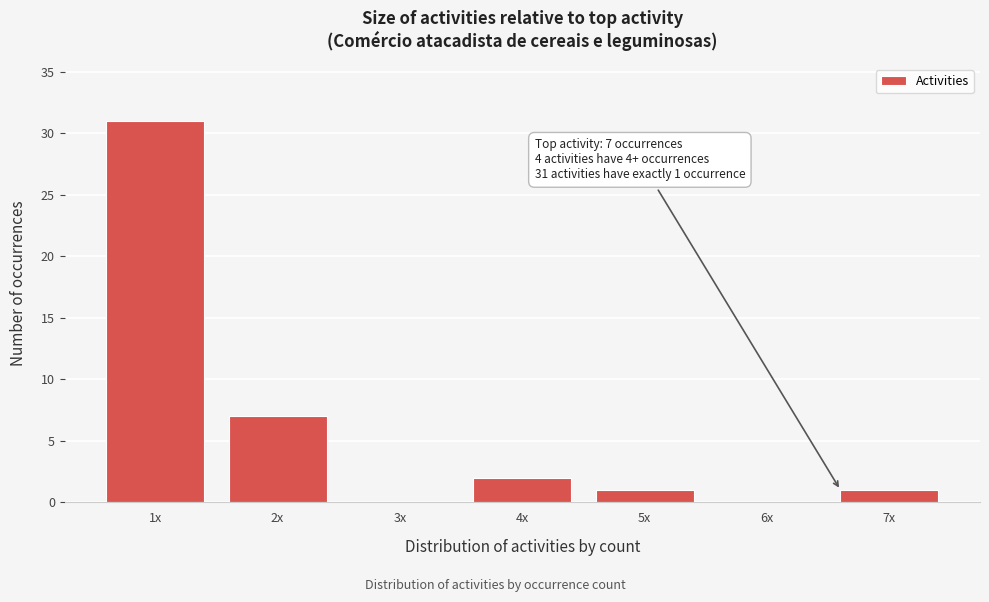

Reading left to right, transcribe all the data shown in this chart.

1x=31	2x=7	3x=0	4x=2	5x=1	6x=0	7x=1